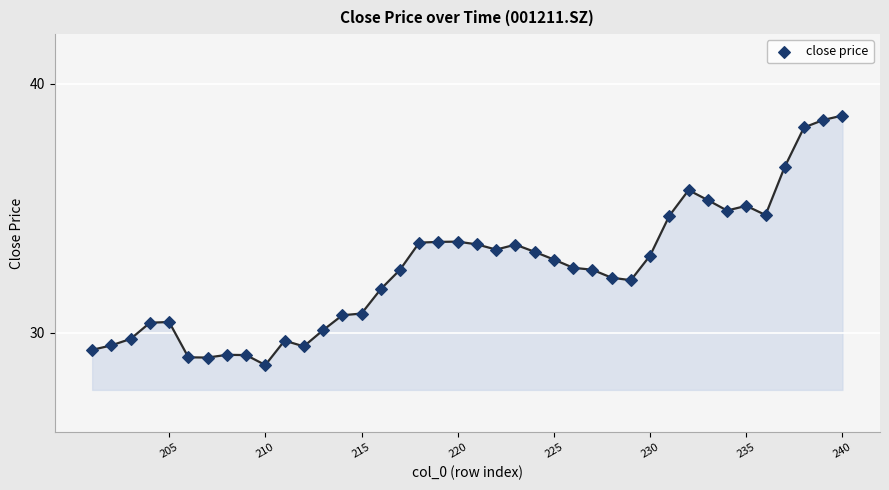

What is the range of Y values (max minus min)?

10.0